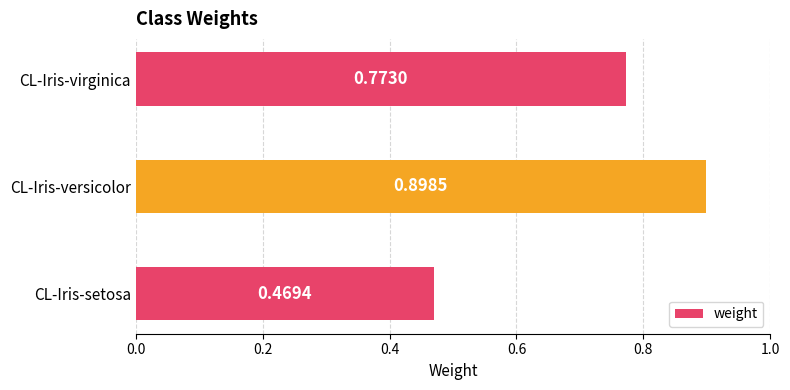

What is the difference between the maximum and minimum values?

0.4